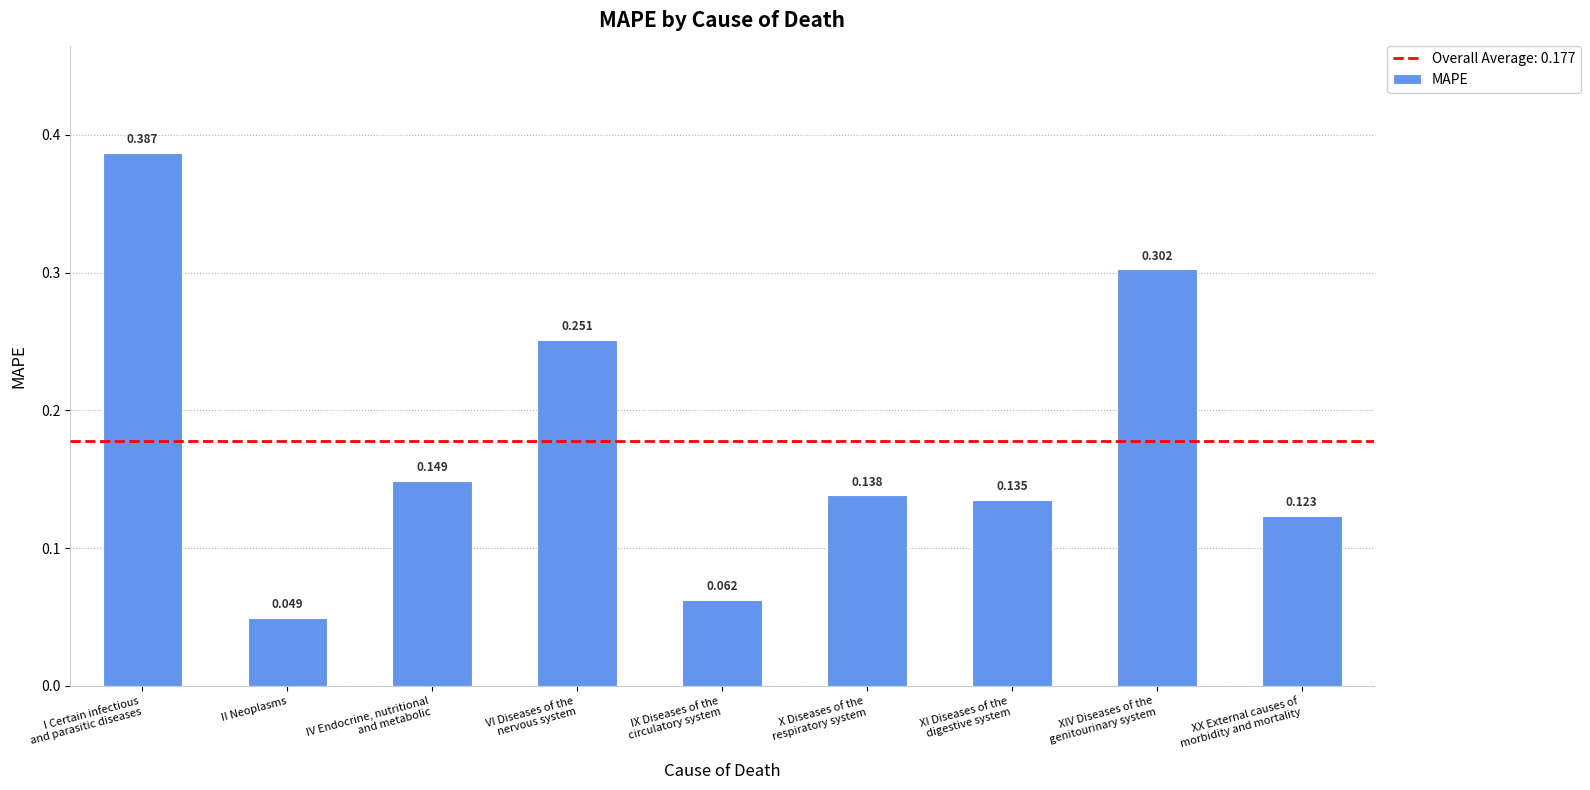

What is the change in value from X Diseases of the
respiratory system to XIV Diseases of the
genitourinary system?

+0.2